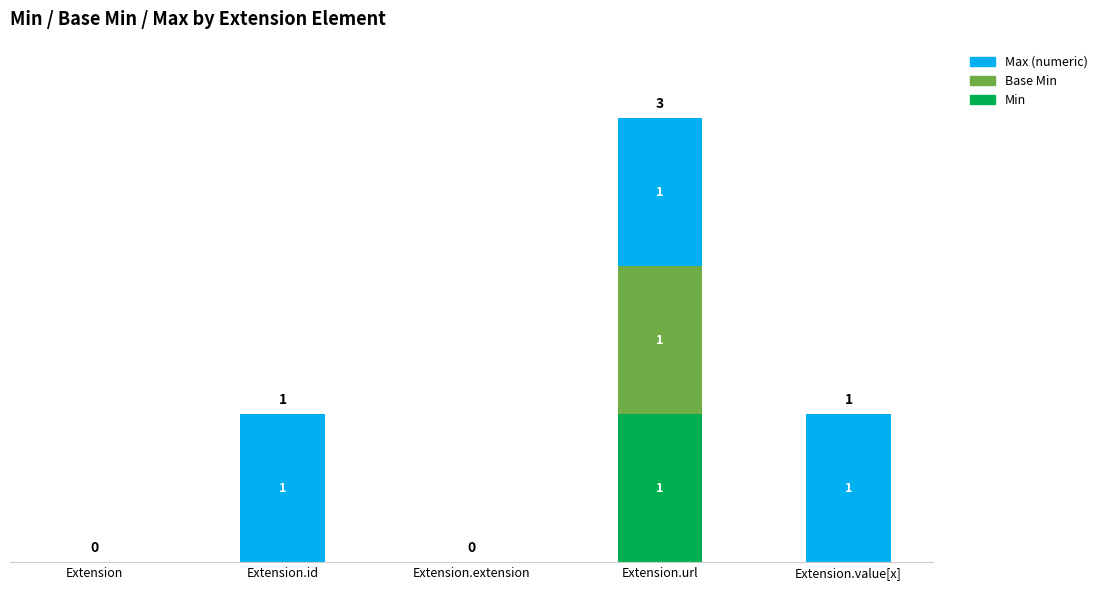

At which category is the sum across all series the highest?

Extension.url